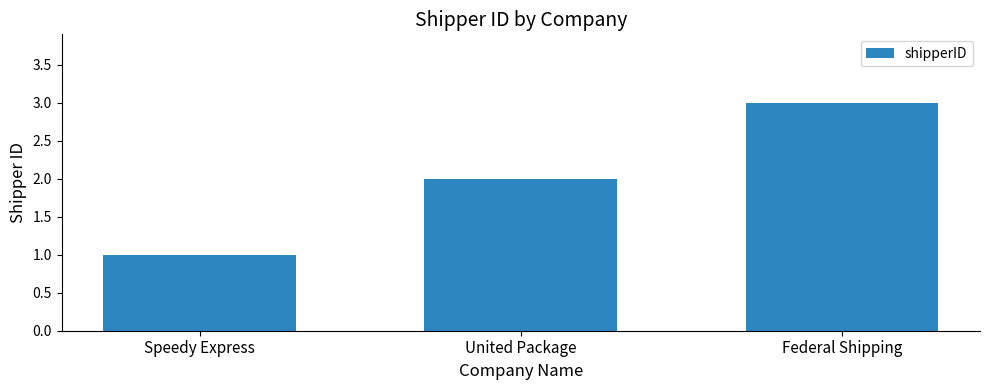

What is the greatest value displayed?

3